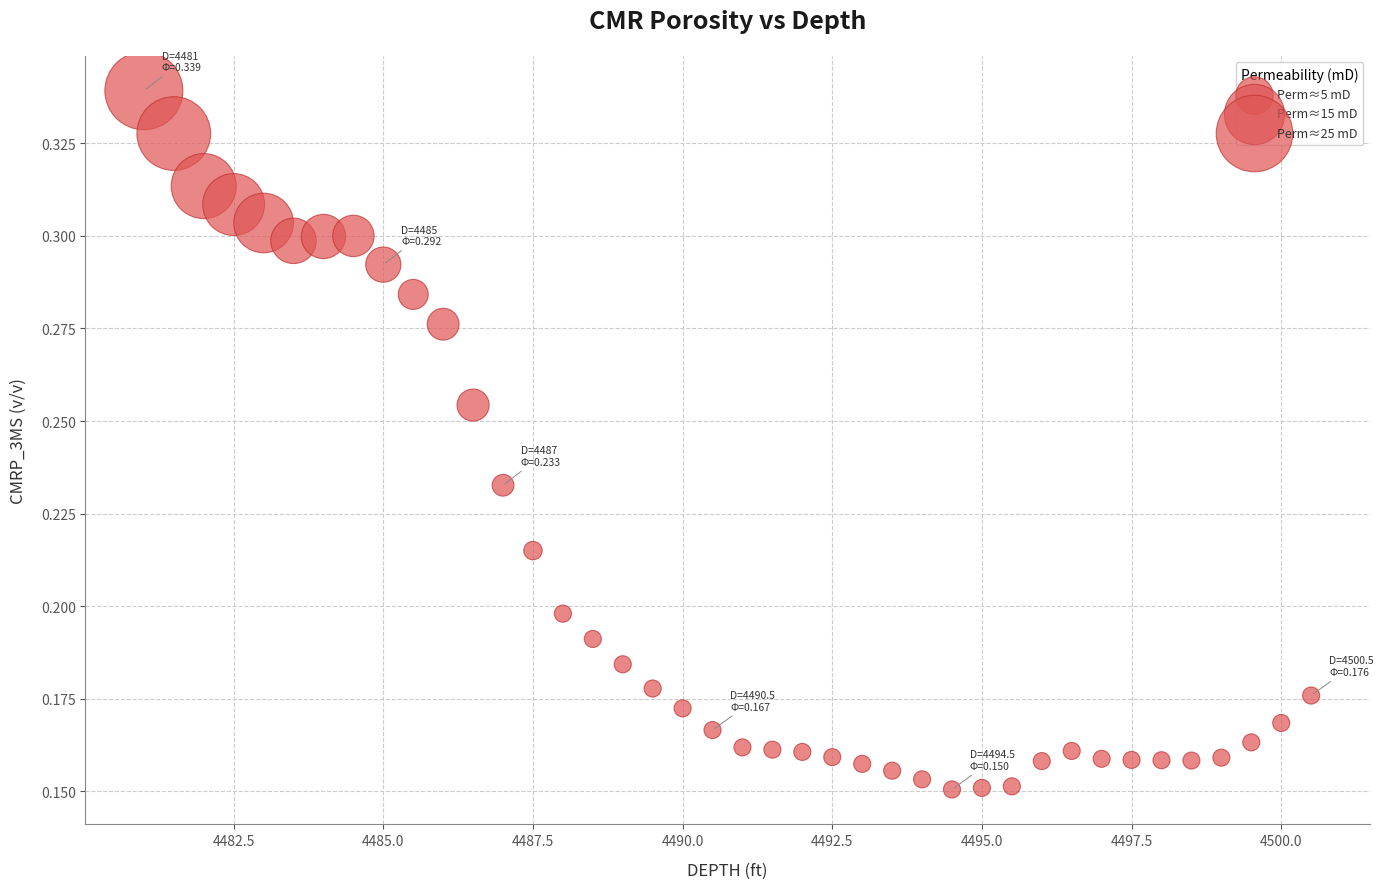

What is the range of X values (max minus min)?

19.5